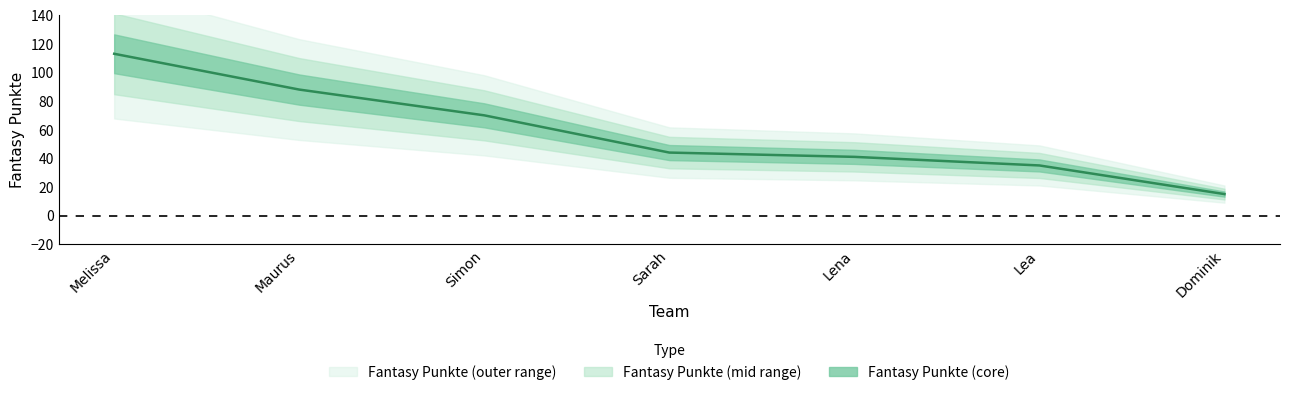

Is this an area chart (filled region under the line)?

No